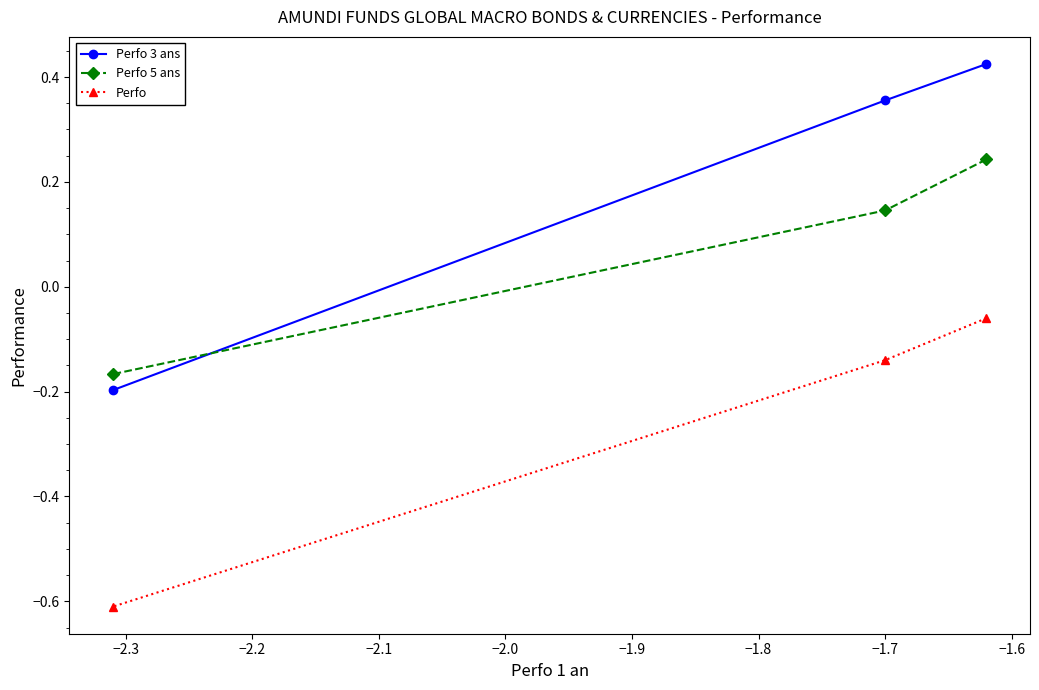

Which series has the largest total across all categories?

Perfo 3 ans